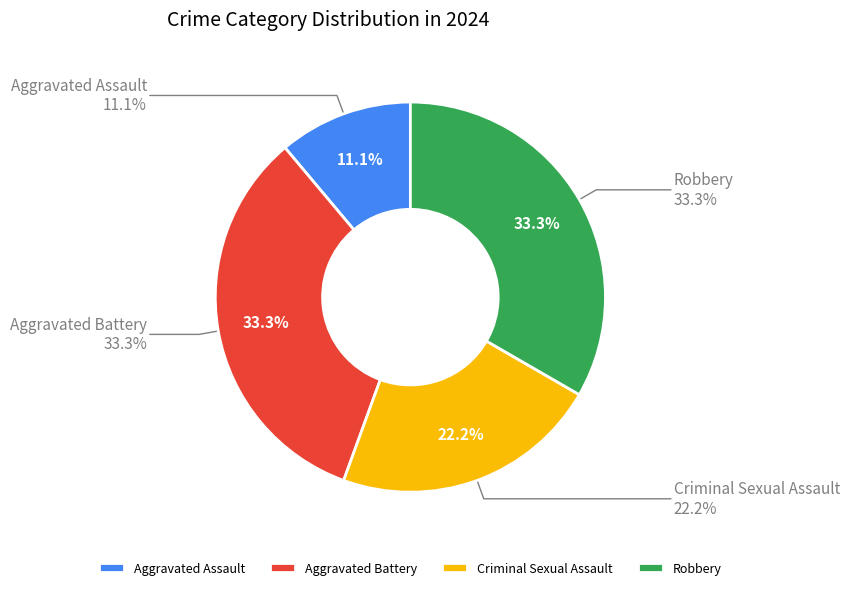

Which slice is the smallest?

Aggravated Assault